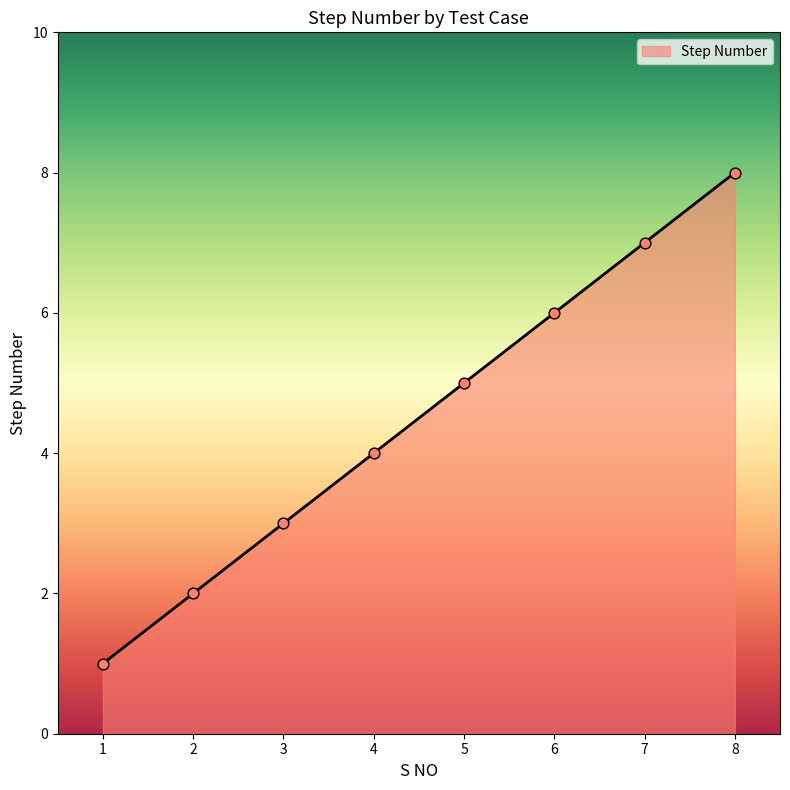

What is the change in value from 1 to 2?

+1